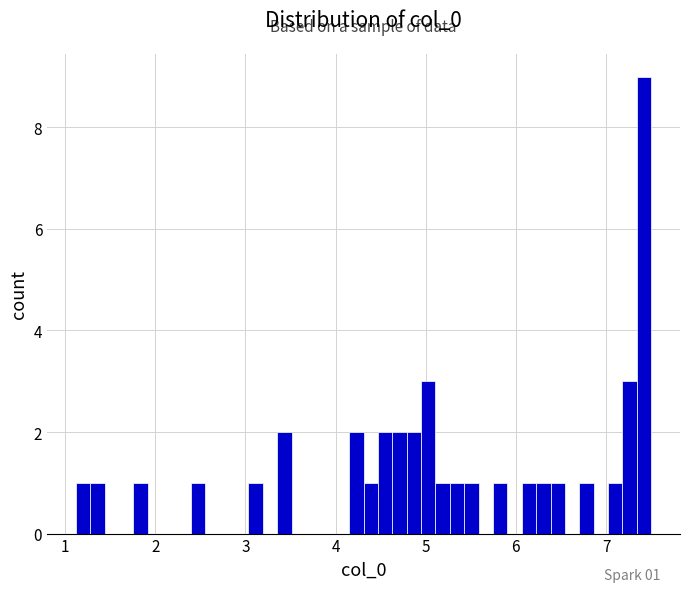

Around what value on the x-axis is the tallest bar? Give the approximate position of its centre, as read against the axis.

7.4